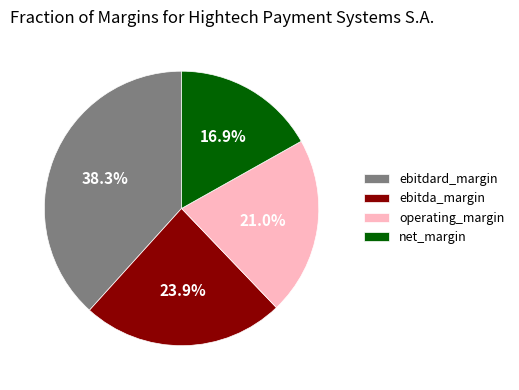

Is there a majority slice in this chart?

No